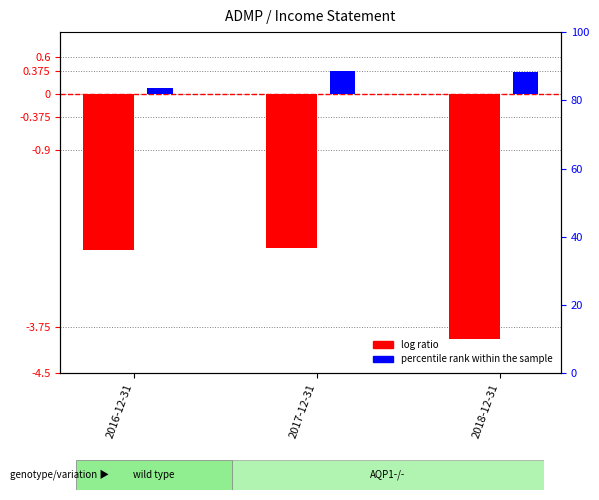

What is the difference between the highest and lowest values at 2016-12-31?

2.6